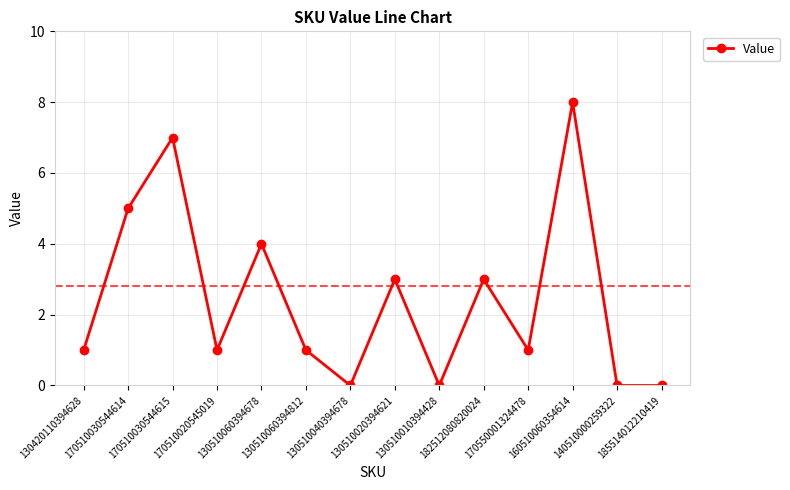

Is it true that the value at 185514012210419 is 0?

True